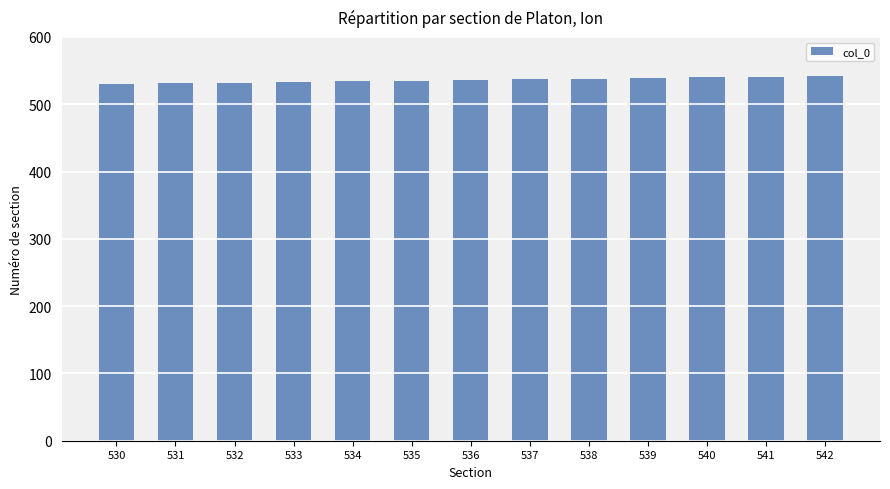

The value at 535 is 907. True or false?

False